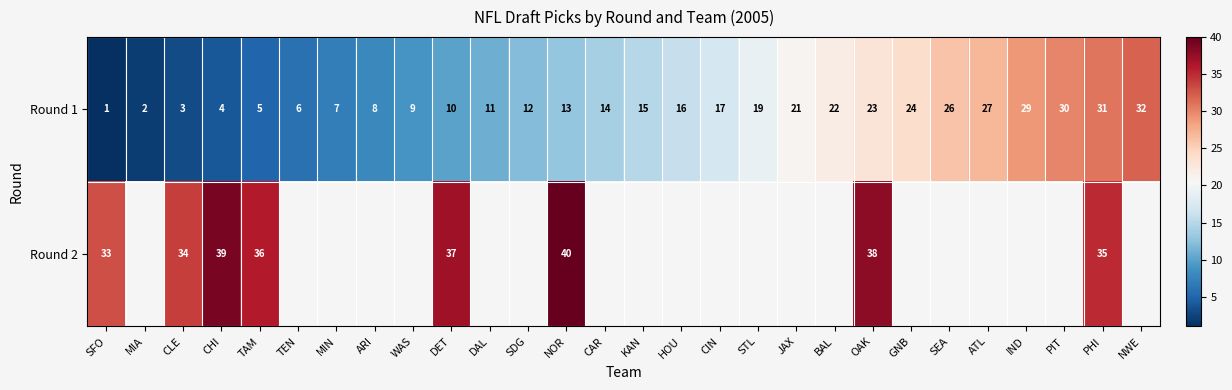

What is the difference between the maximum and minimum values in the Round 1 series?

31